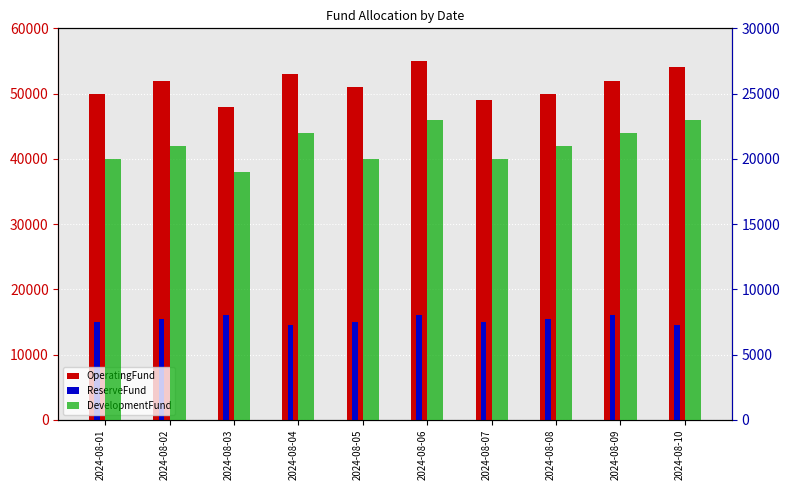

At which label does OperatingFund first exceed 52000?

2024-08-04